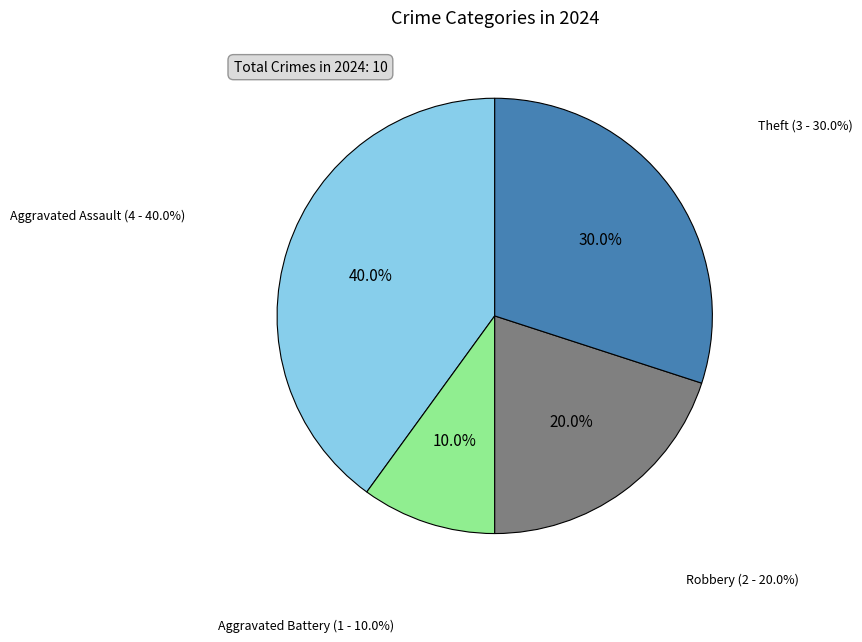

The Aggravated Battery slice represents 10% of the pie. True or false?

True